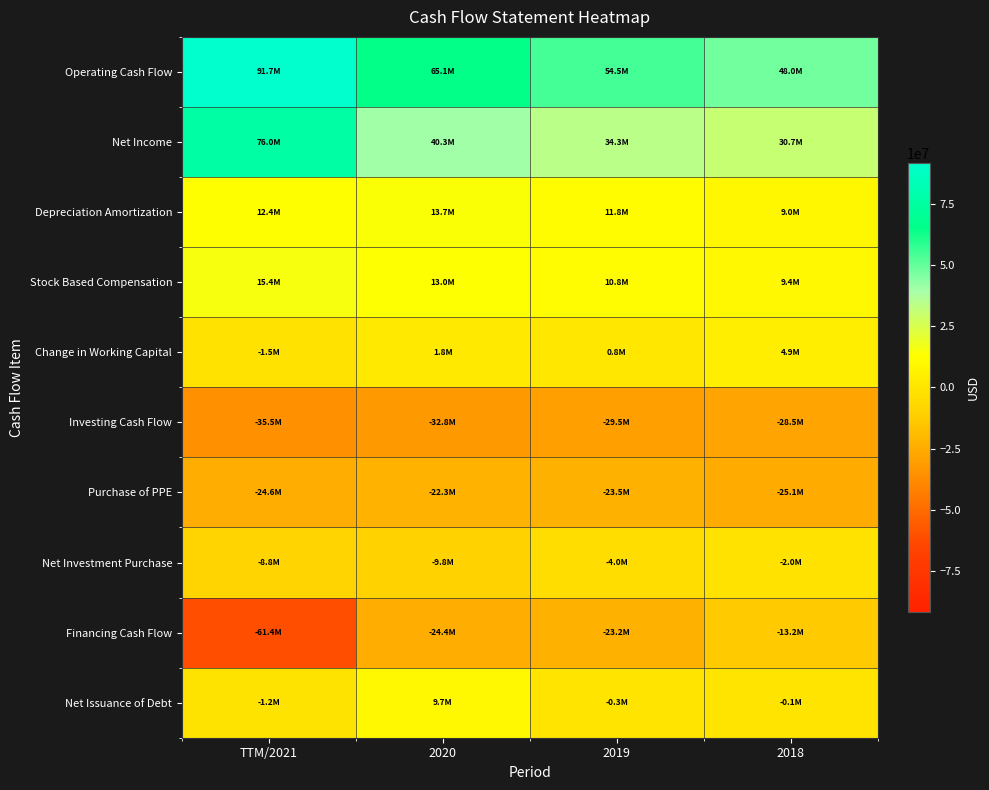

Which series changed the most between 2019 and 2018?

Financing Cash Flow